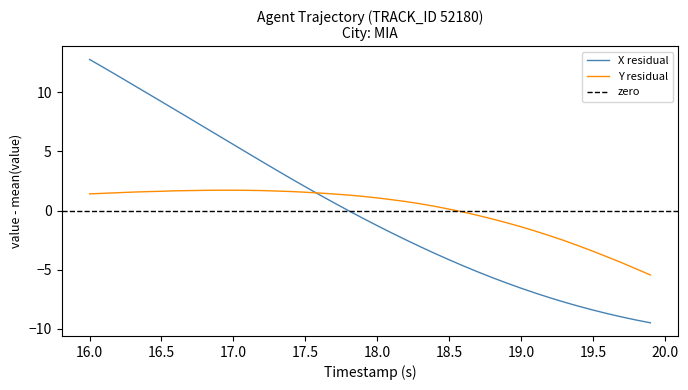

Does the chart display data point markers on the line(s)?

No